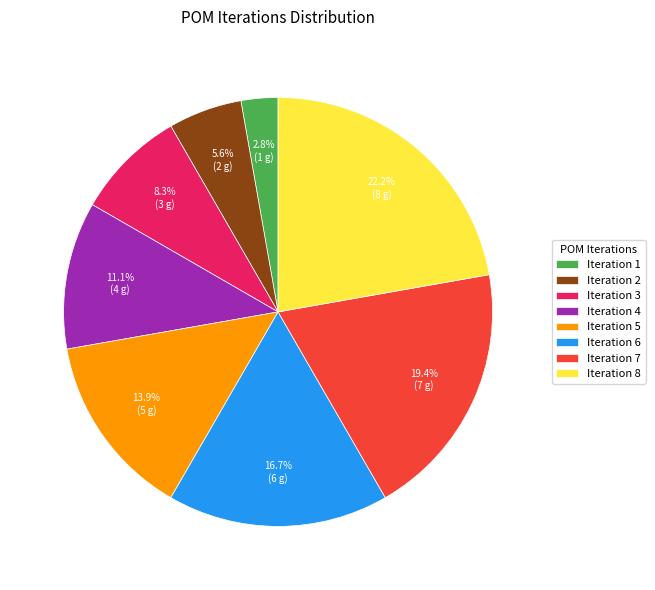

Is there any slice that represents more than half of the pie?

No